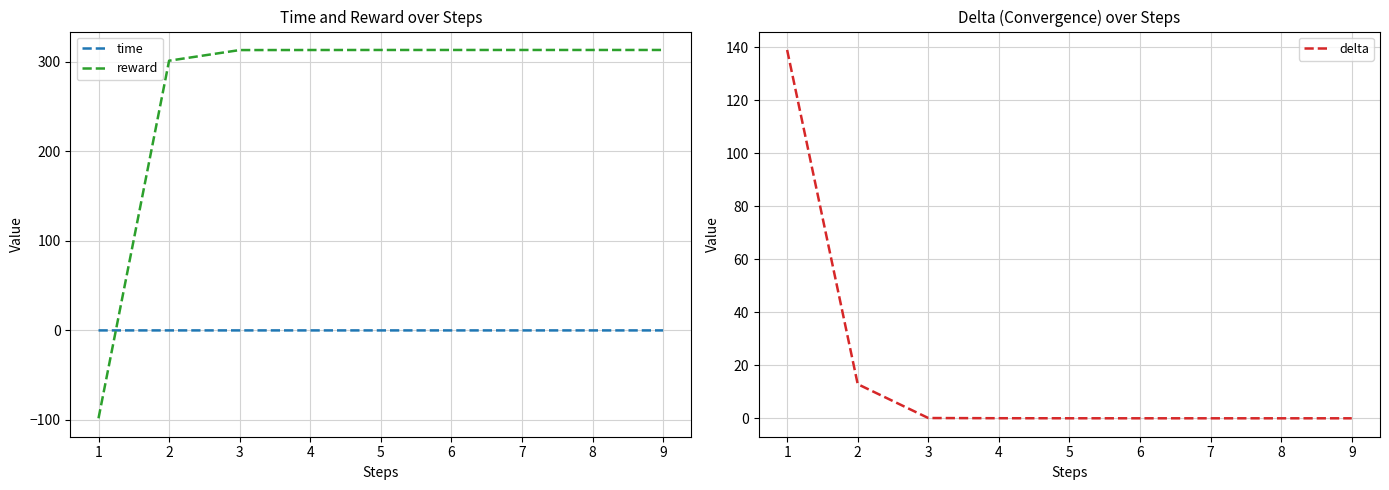

What is the highest value of the reward series?

313.3